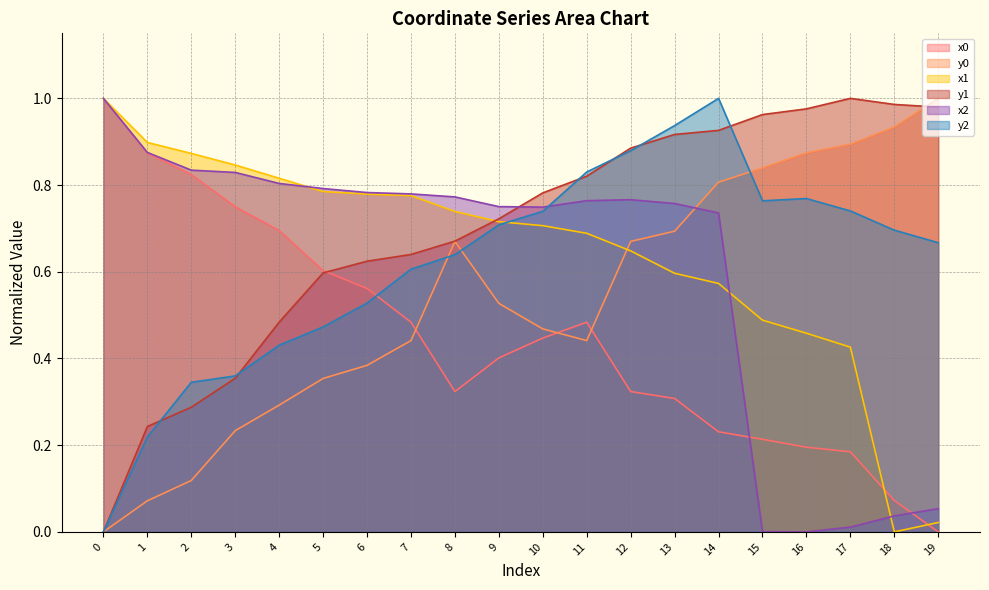

Is it true that x0 equals 0.2 at 15?

True